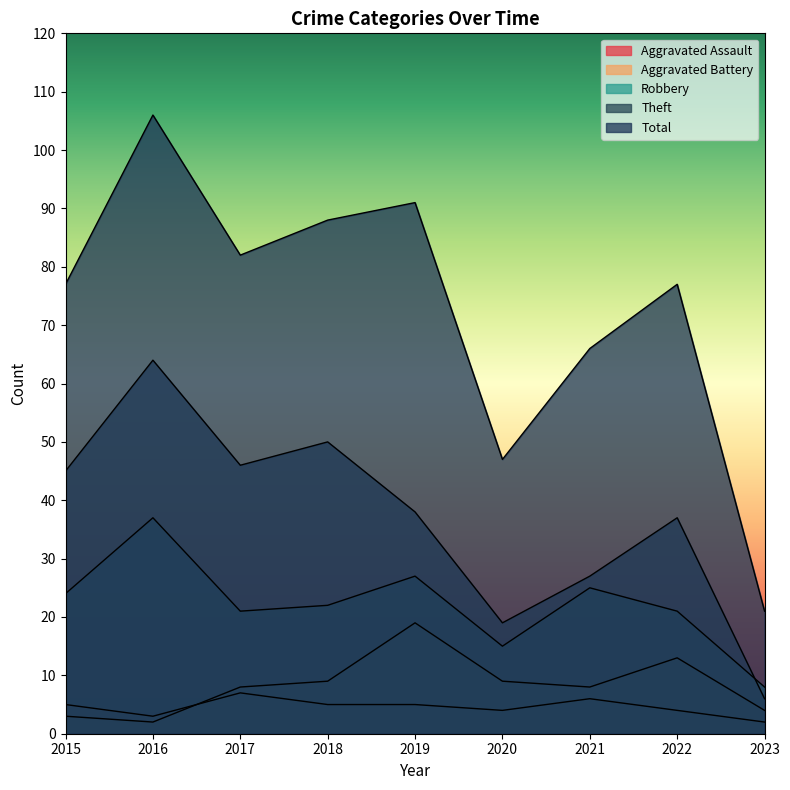

Reading left to right, extract all data points from this chart.

Aggravated Assault: 5	3	7	5	5	4	6	4	2
Aggravated Battery: 3	2	8	9	19	9	8	13	4
Robbery: 24	37	21	22	27	15	25	21	8
Theft: 45	64	46	50	38	19	27	37	6
Total: 77	106	82	88	91	47	66	77	21